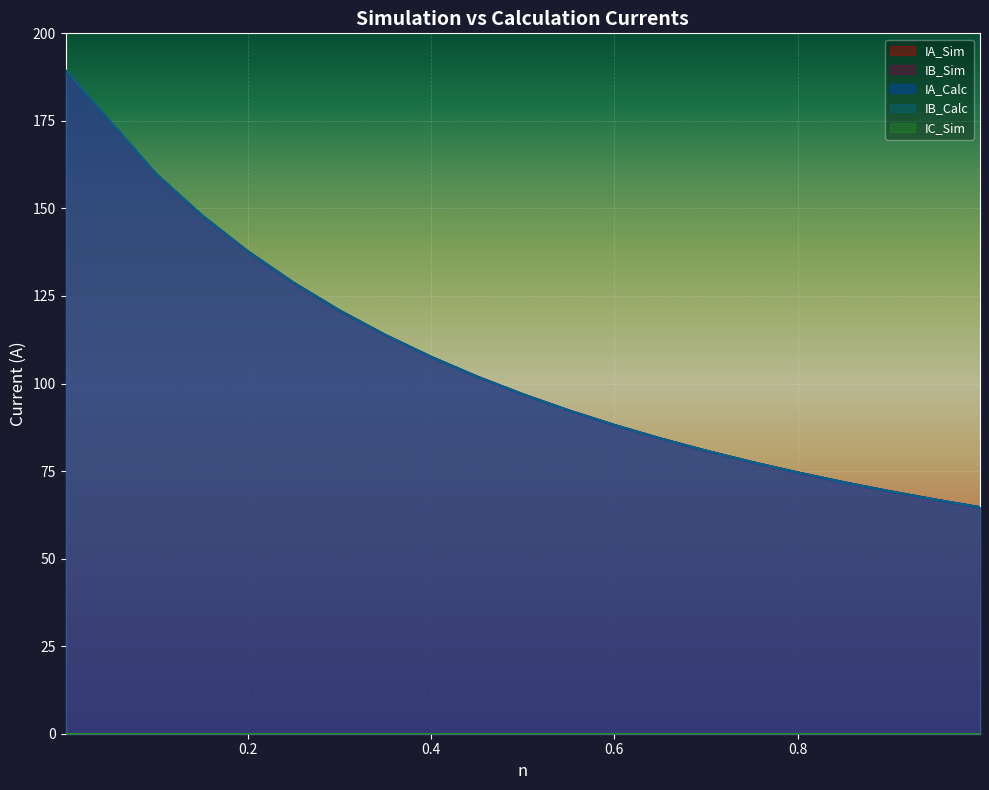

What is the average value of the IA_Calc series?

103.8